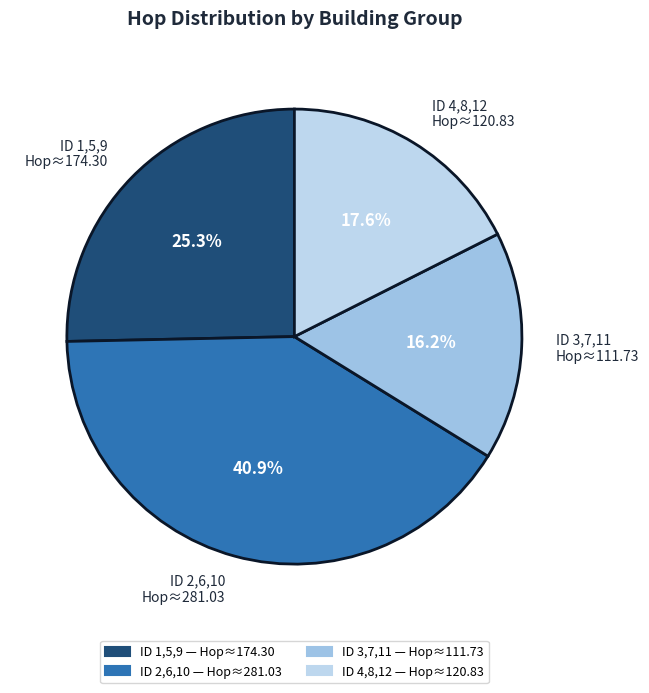

Between ID 3,7,11 Hop≈111.73 and ID 1,5,9 Hop≈174.30, which is larger?

ID 1,5,9 Hop≈174.30